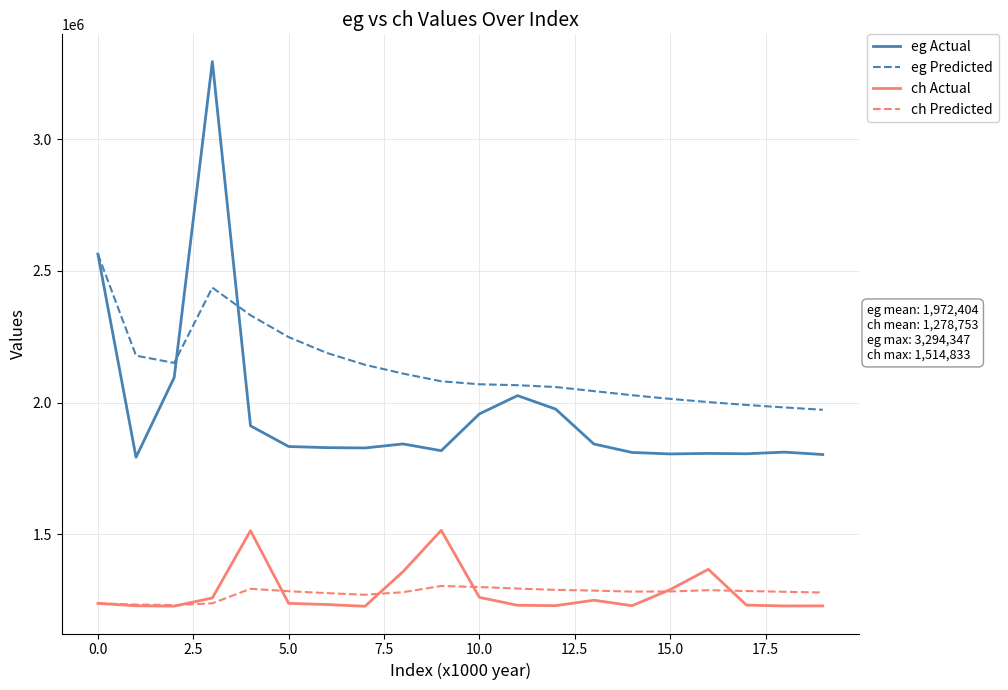

Which series has the widest spread of values?

eg Actual